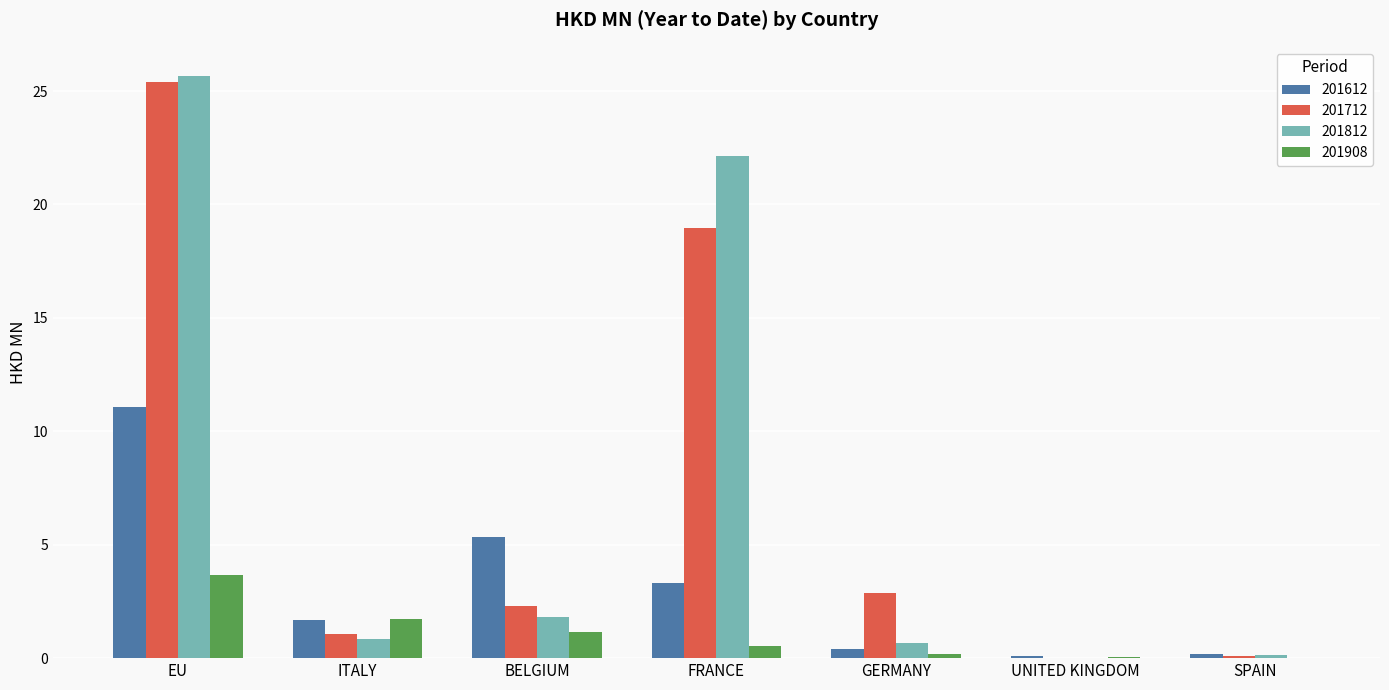

Where is 201712 nearest to the value 12?

FRANCE